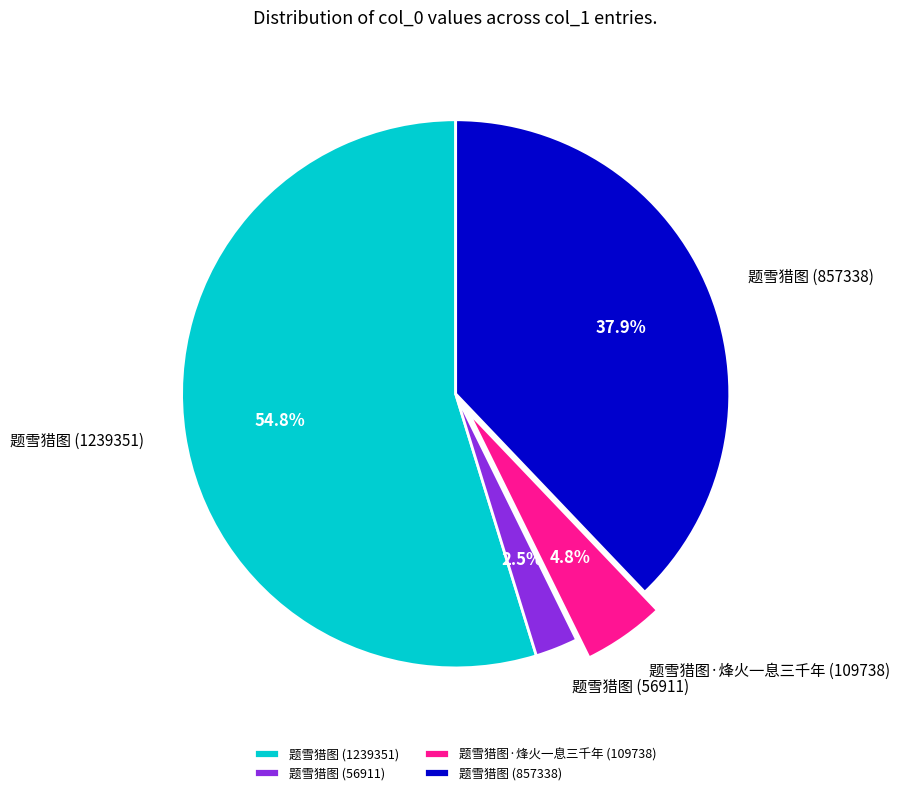

Count the number of slices in the pie.

4